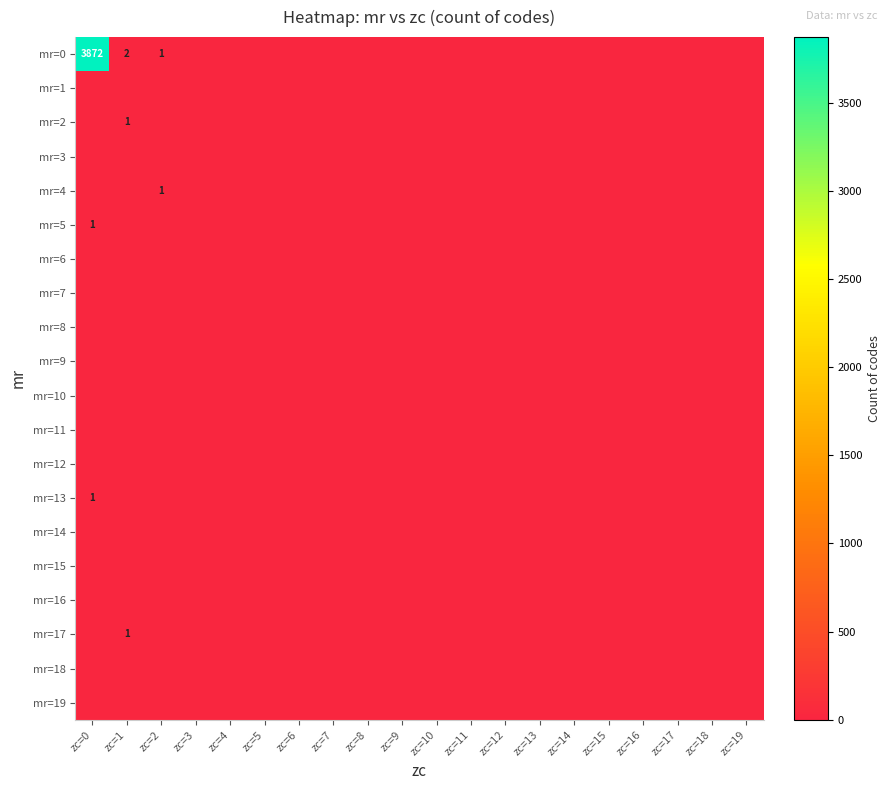

Which series has the largest range (max minus min)?

mr=0